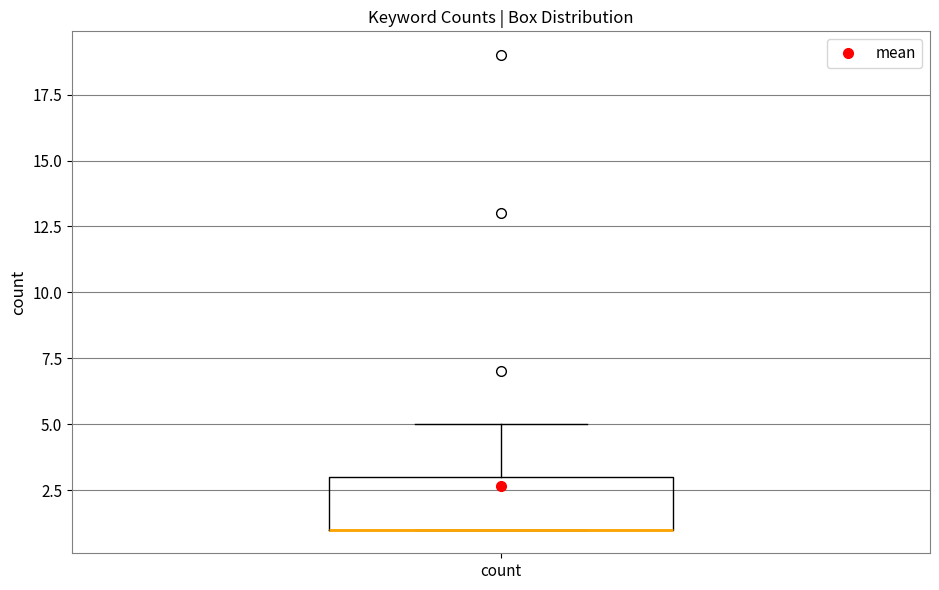

Where is the upper edge of the box for count on the y-axis? The values are not printed on the chart, so give them approximately, as read against the axis.

3